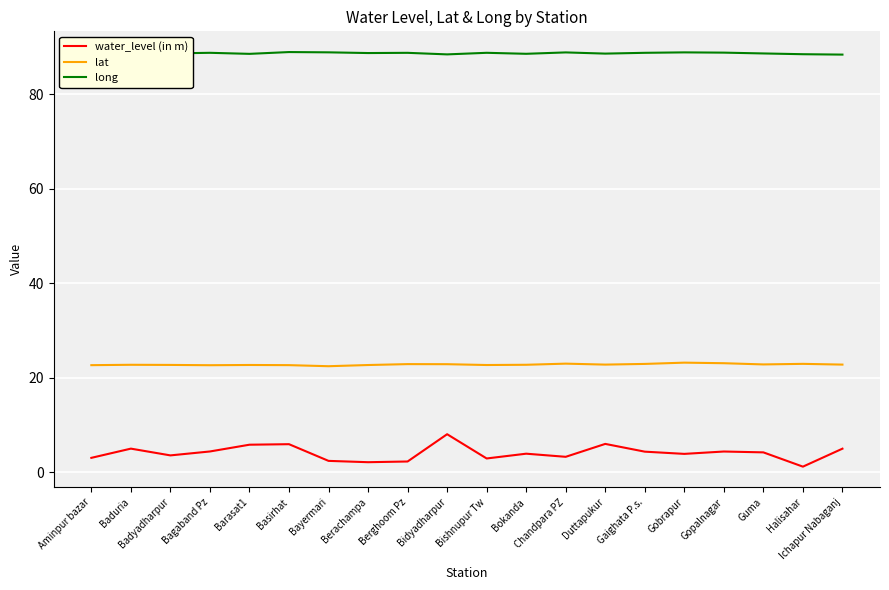

What position from the left is Bokanda?

12